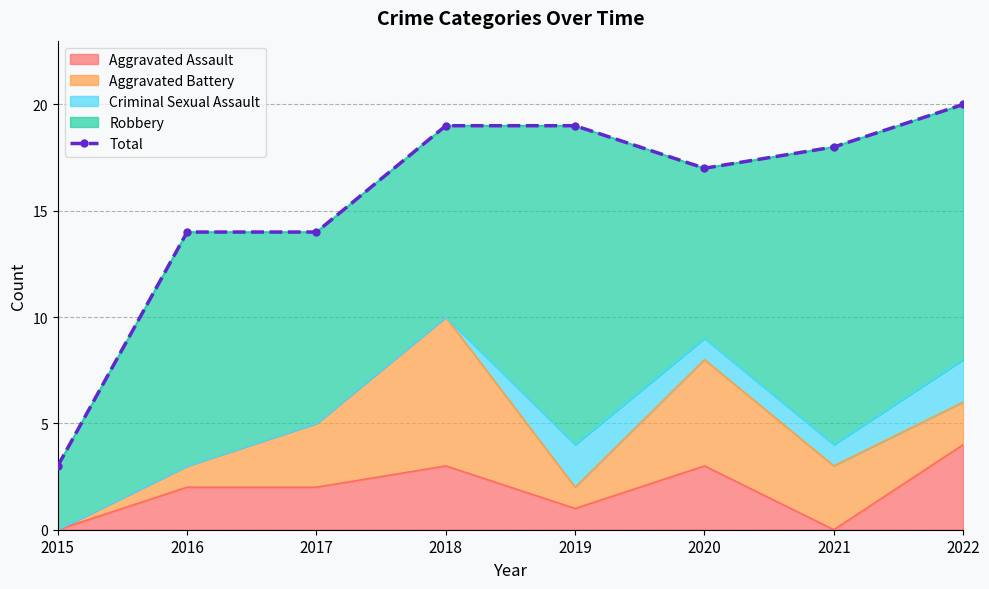

What is the greatest value displayed?

20